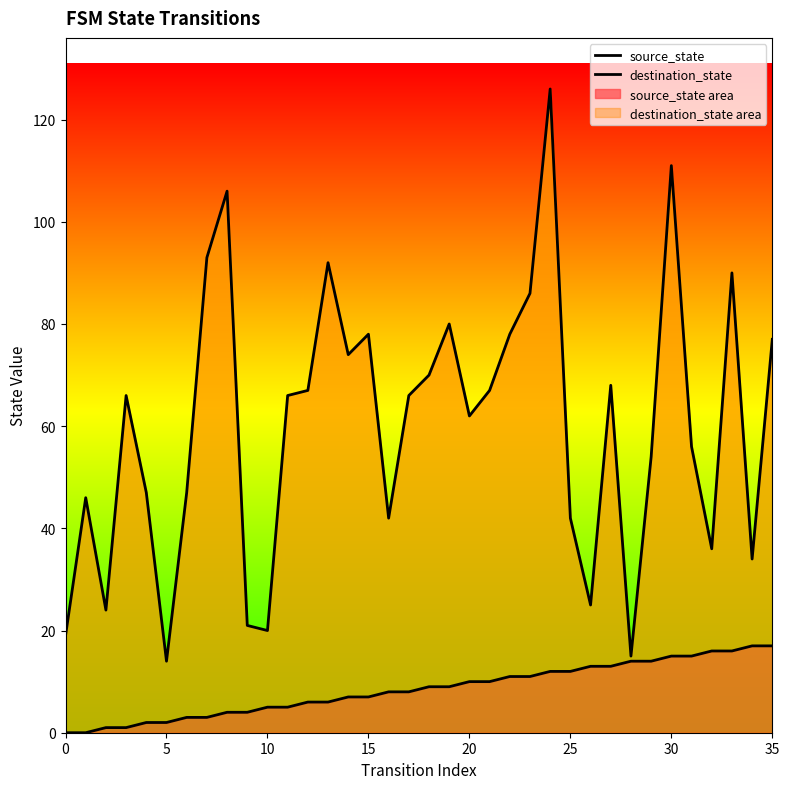

What is the difference between the maximum and second lowest values in the source_state series?

17